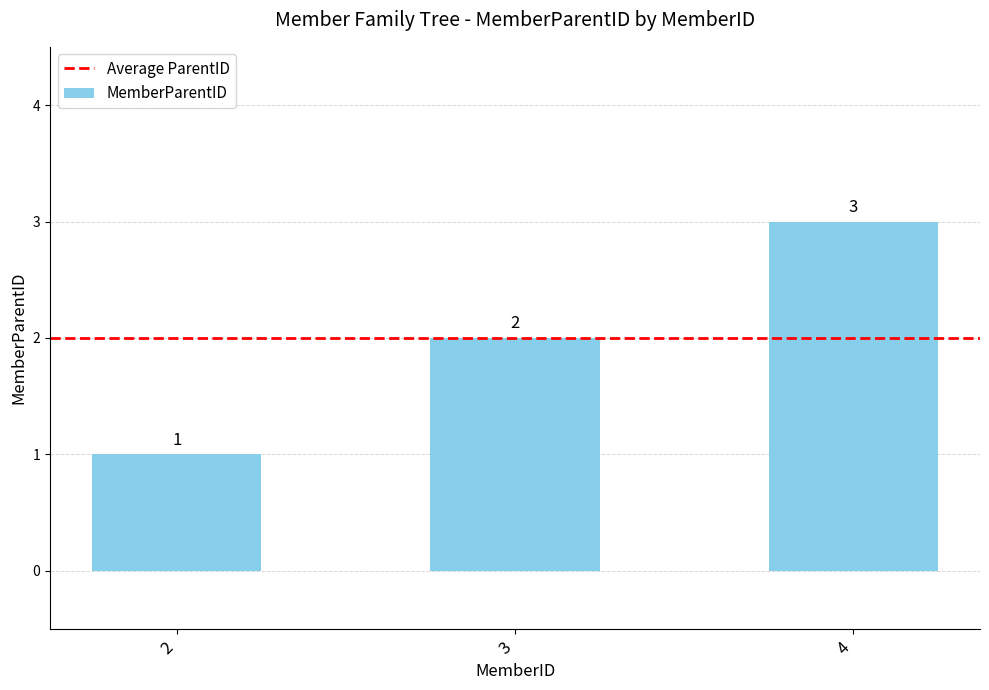

What is the change in value from 3 to 4?

+1